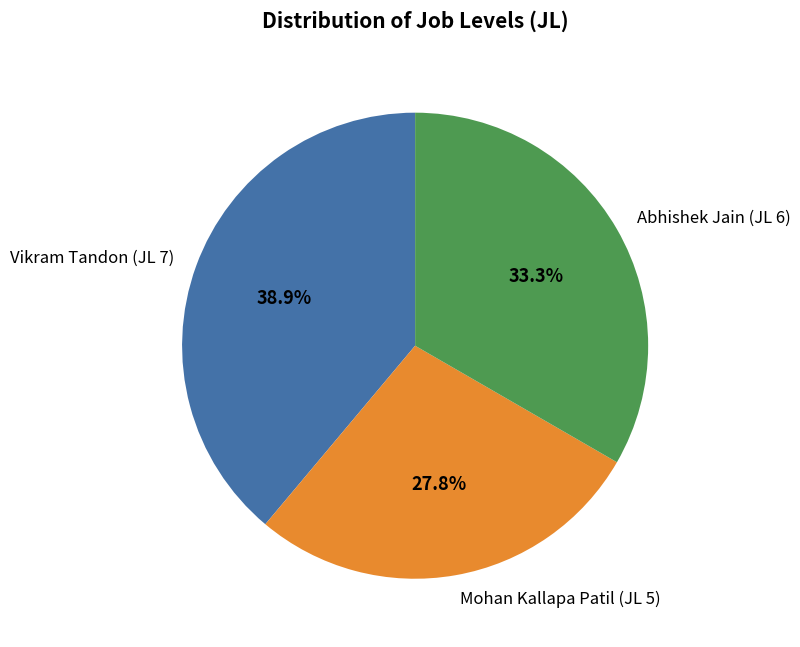

Which category has the biggest portion of the pie?

Vikram Tandon (JL 7)